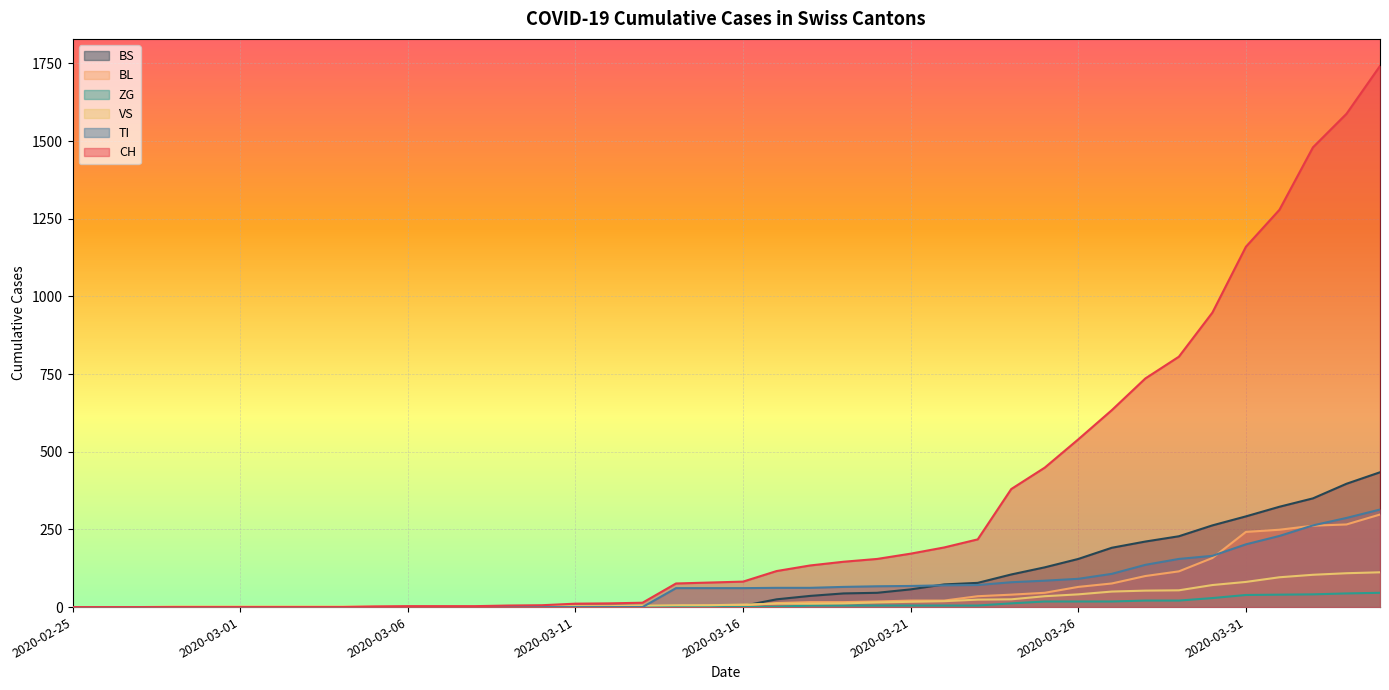

What are all the series names shown in the legend?

BS, BL, ZG, VS, TI, CH